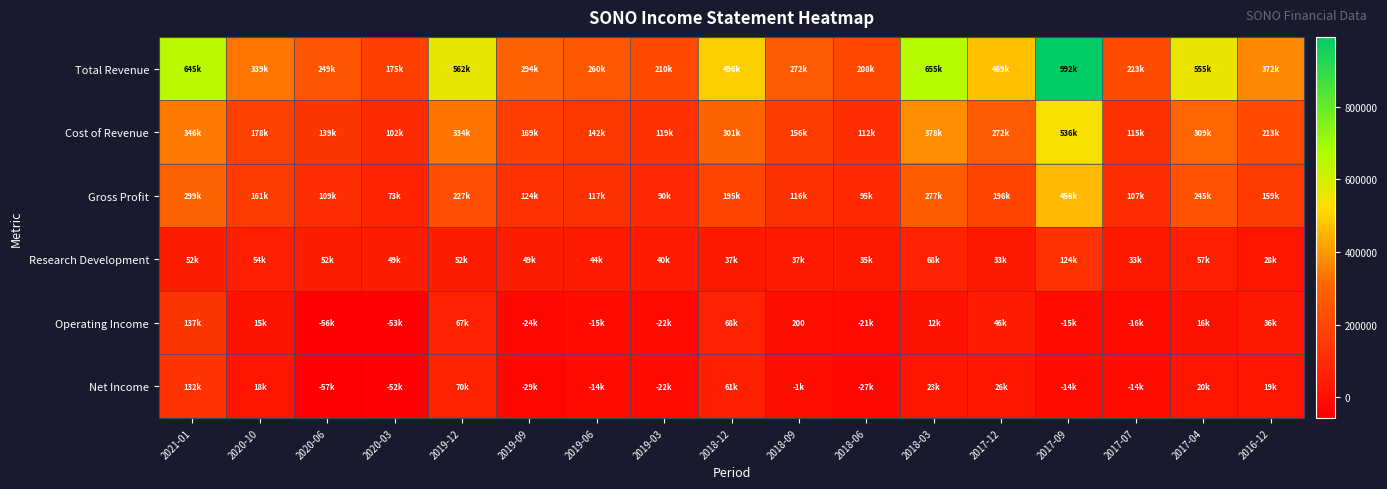

Is the value of Net Income at 2021-01 greater than the value of Total Revenue at 2018-06?

No